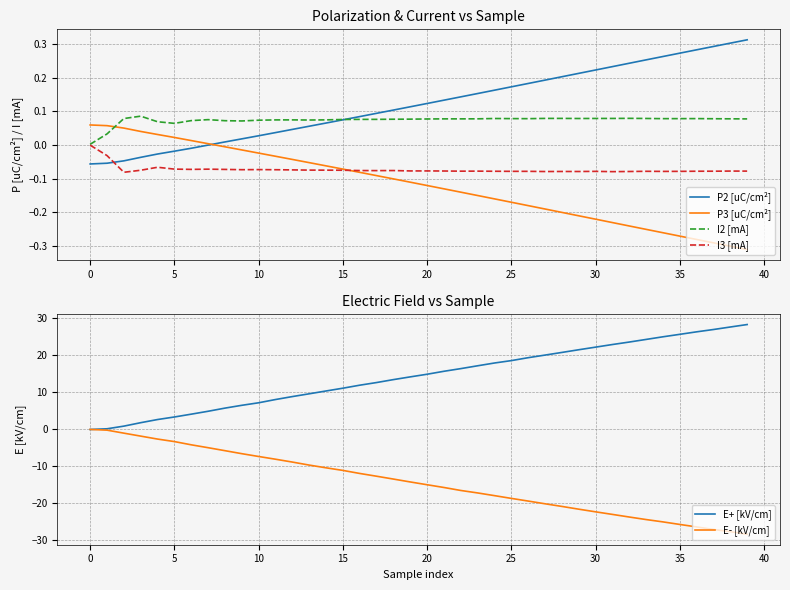

What is the sum of the P3 [uC/cm²] values at 25 and 34?

-0.4